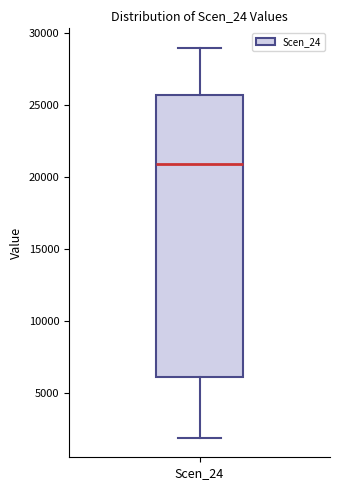

Transcribe this box plot: give where the median line is, the range the box spans, and where the two whiskers end, as read against the y-axis. The values are not printed on the chart, so give them approximately, as read against the axis.

median 21000, box 6000 to 25500, whiskers 2000 to 29000